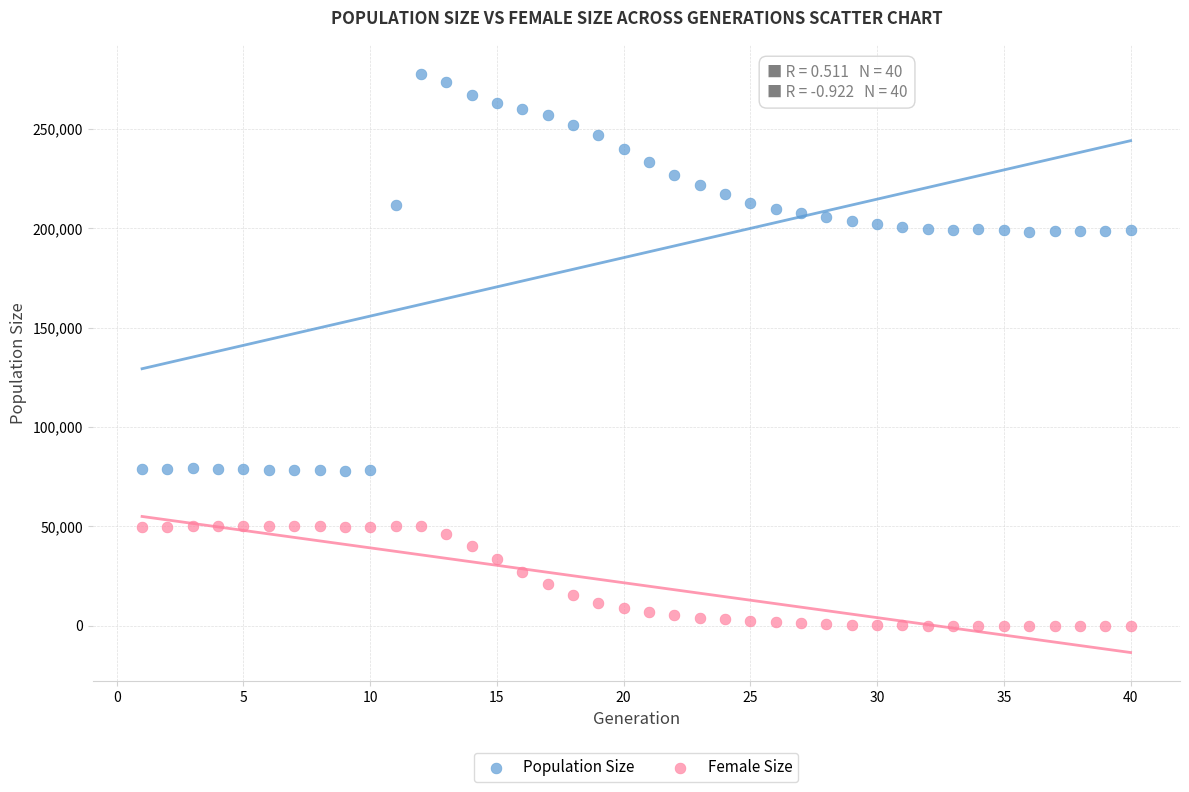

Which series has the largest Y range (max minus min)?

Population Size